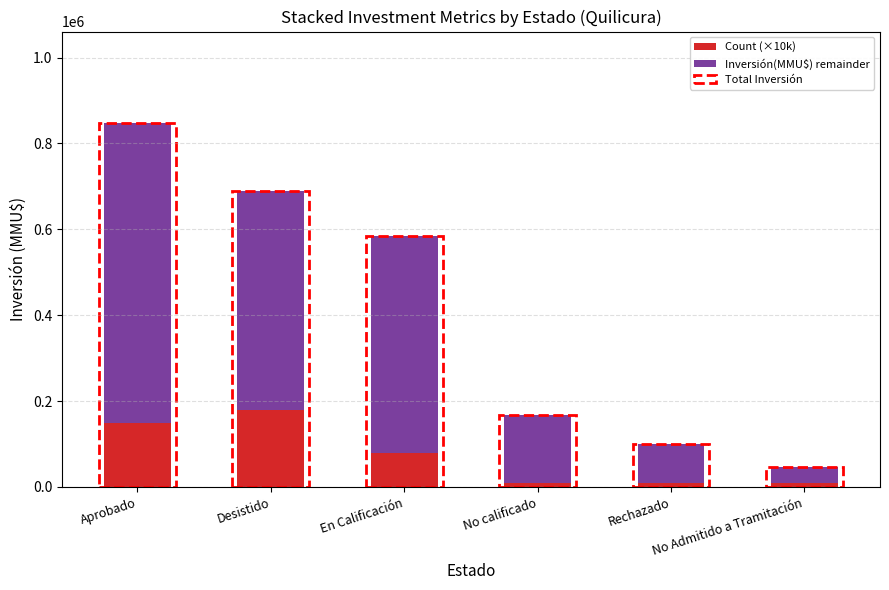

Where does the Count (×10k) series first go above 80000?

Aprobado